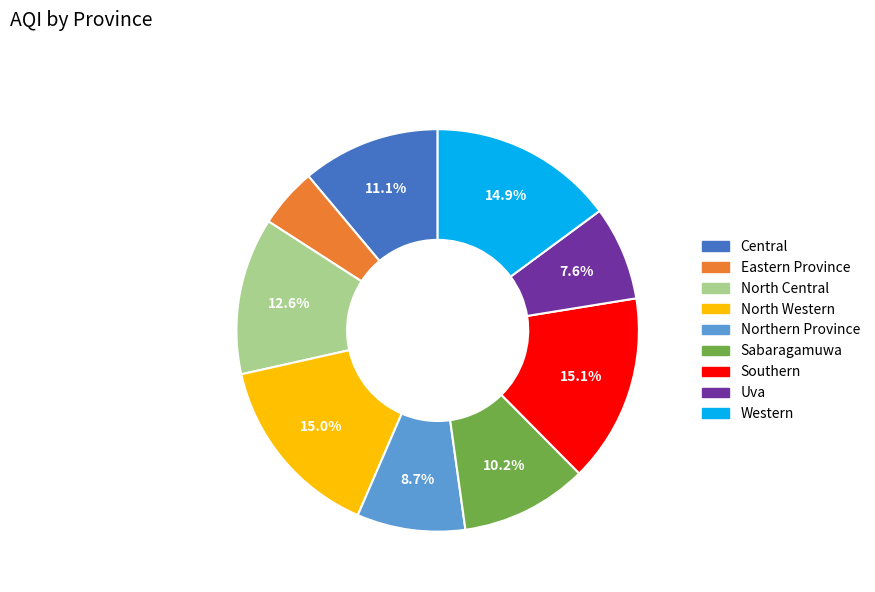

To the nearest percent, what is the difference between the largest and smallest slice percentages?

10%